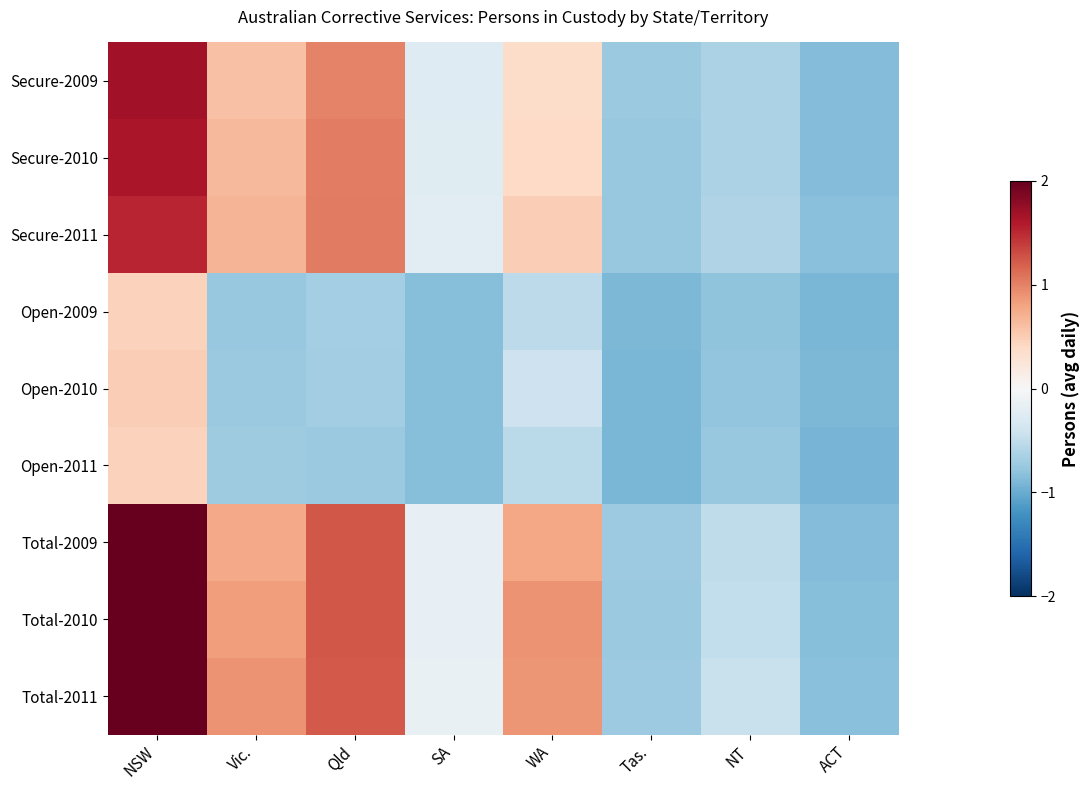

How many distinct data groups are displayed?

9